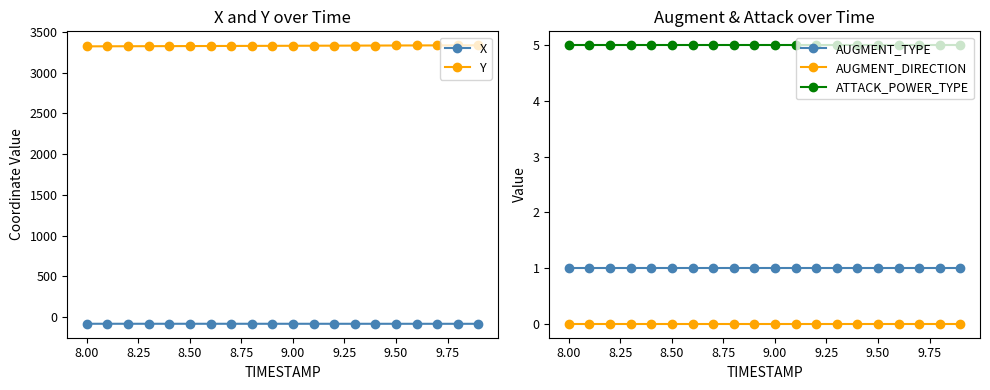

What is the greatest value displayed?

3338.3